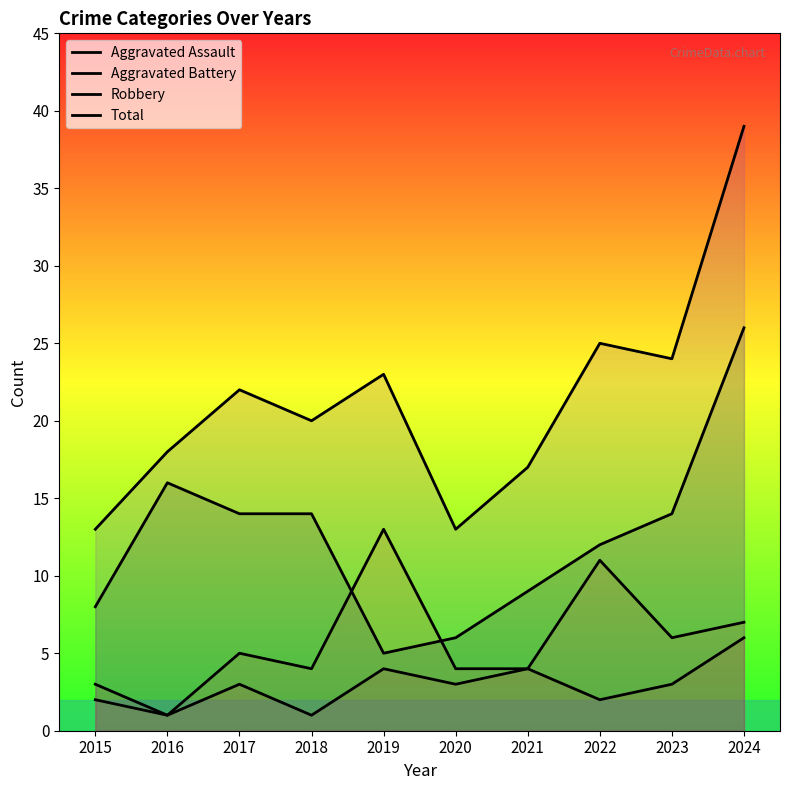

How many Aggravated Assault values are between 2 and 4?

7